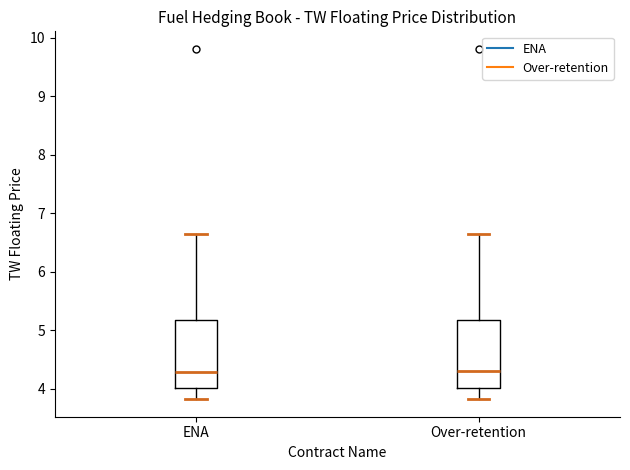

Reading left to right, read every box against the y-axis: the position of its median line, the range the box covers, and the ends of its whiskers. The values are not printed on the chart, so give them approximately, as read against the axis.

ENA: median 4.3, box 4.0 to 5.2, whiskers 3.8 to 6.7
Over-retention: median 4.3, box 4.0 to 5.2, whiskers 3.8 to 6.7